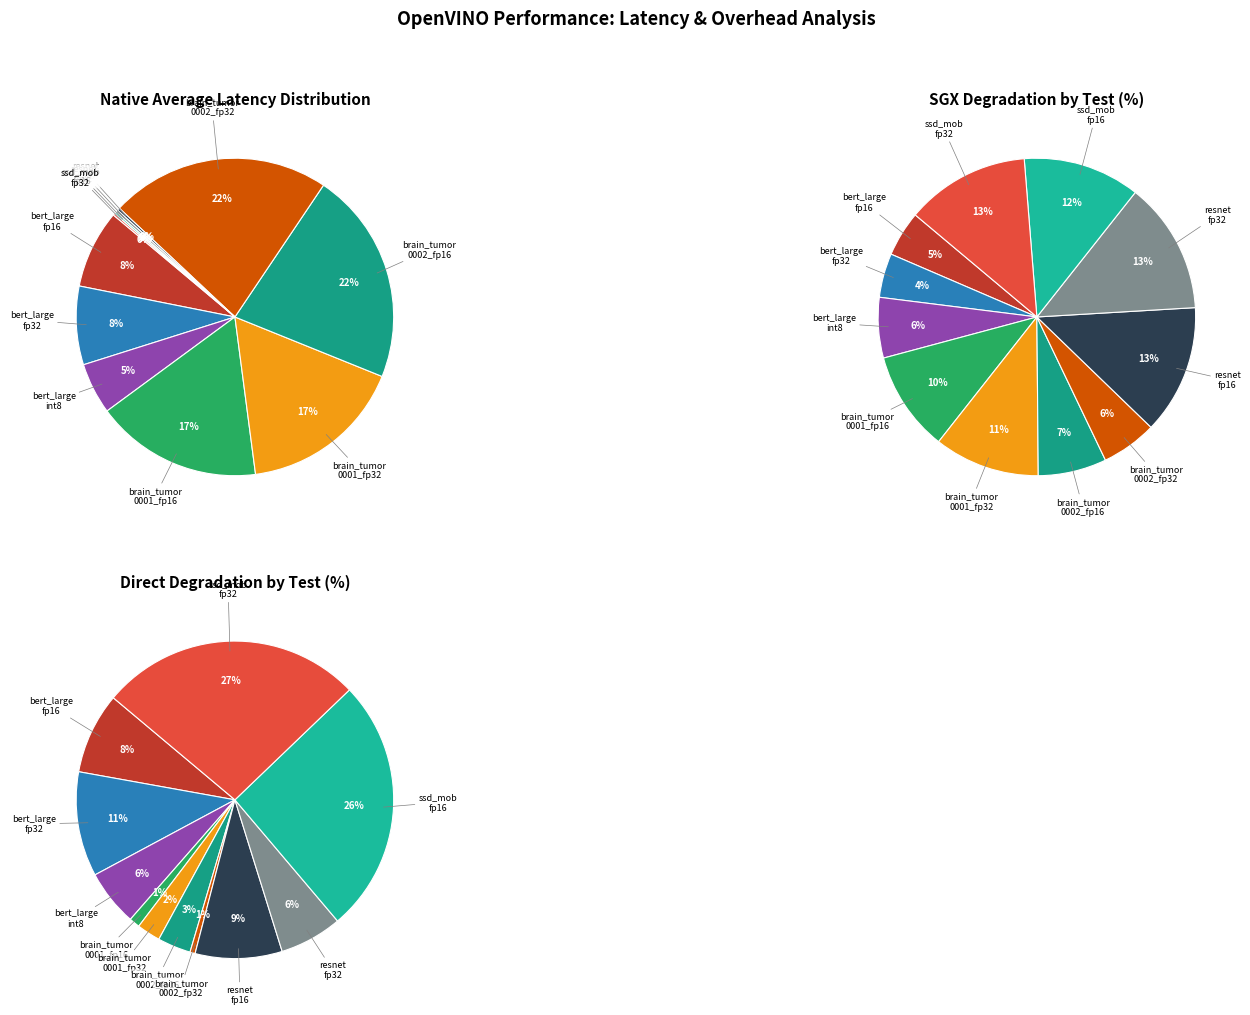

Is it true that resnet_fp16 is 0% of the pie?

True